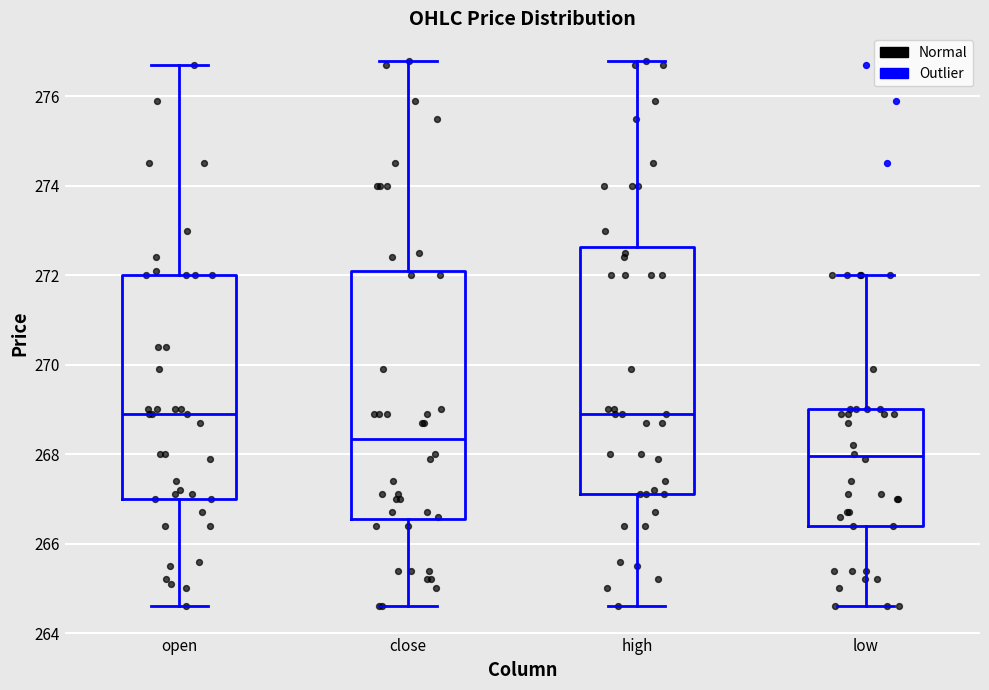

Where does the upper whisker of the box for close end on the y-axis? The values are not printed on the chart, so give them approximately, as read against the axis.

276.8